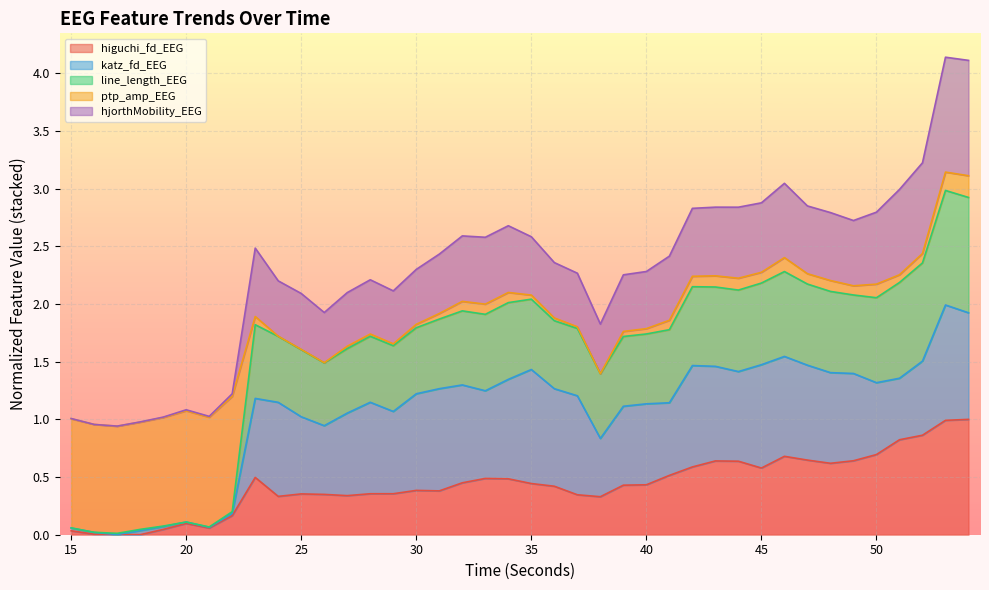

Which has a higher value, 50 or 46?

50